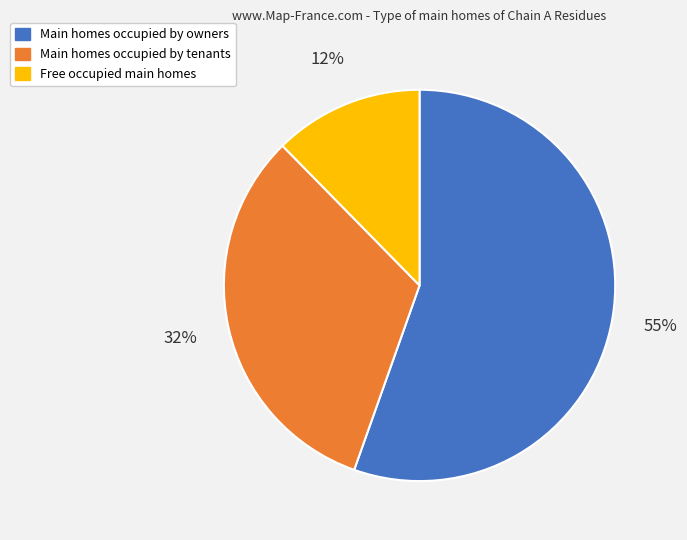

How many segments does this pie chart have?

3